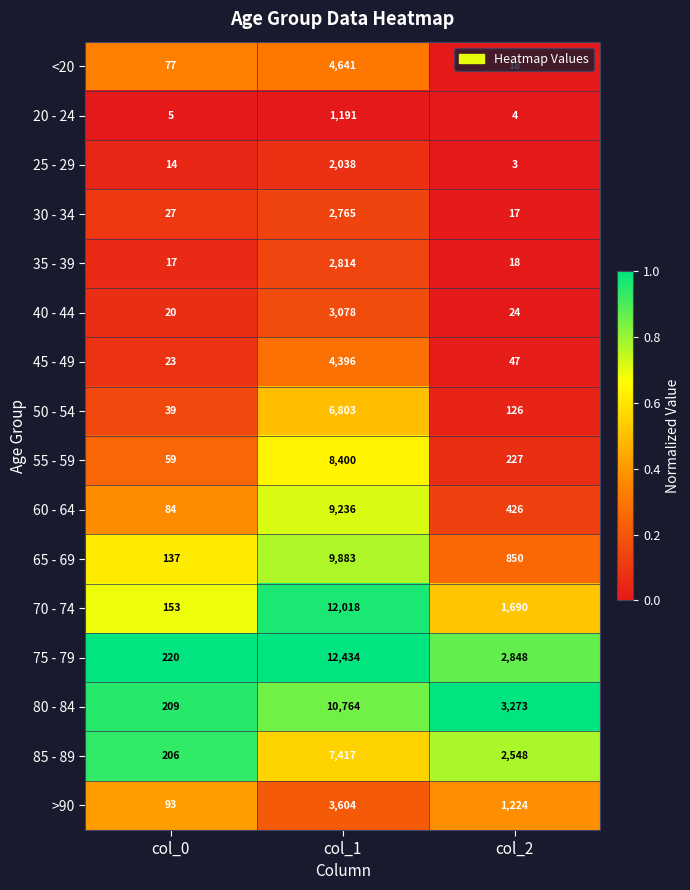

The 60 - 64 series shows 9236 at col_1. True or false?

True